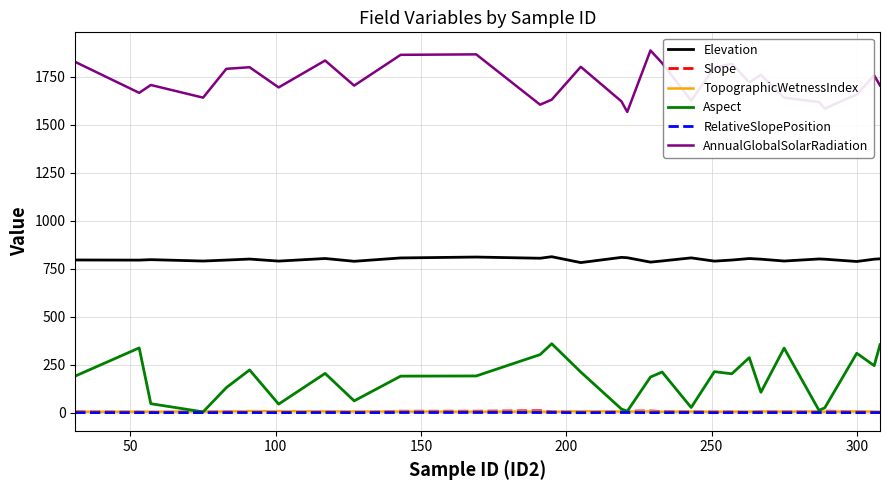

True or false: TopographicWetnessIndex and AnnualGlobalSolarRadiation intersect in this chart.

False